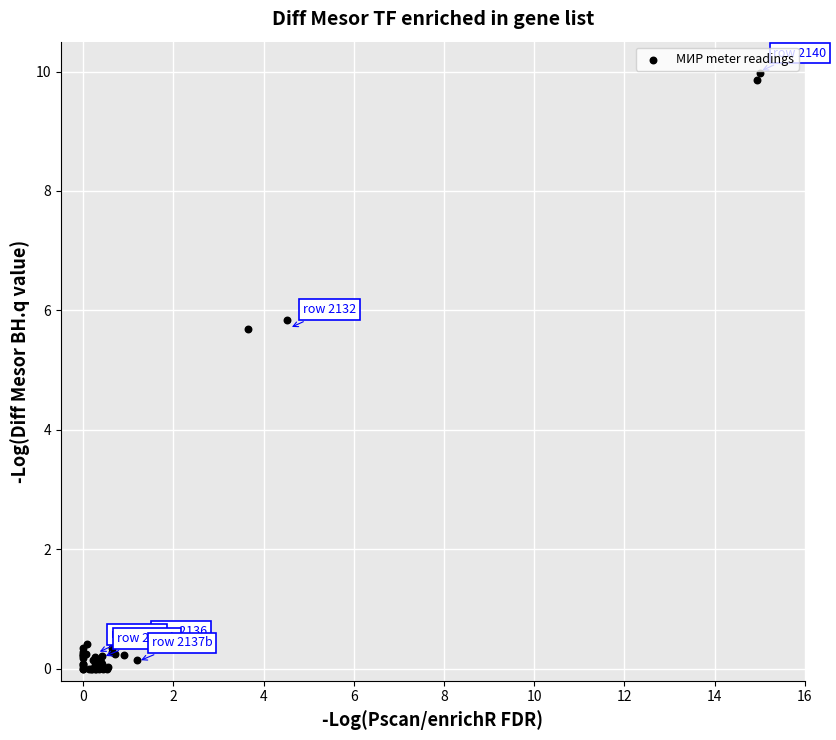

What Y value in the scatter plot is closest to 4?

5.7